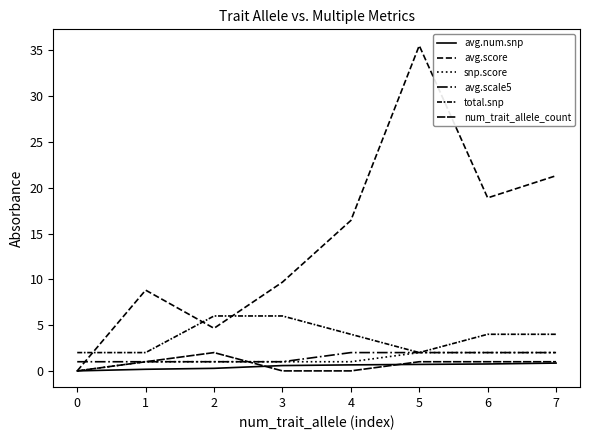

Does the chart have visible grid lines?

No